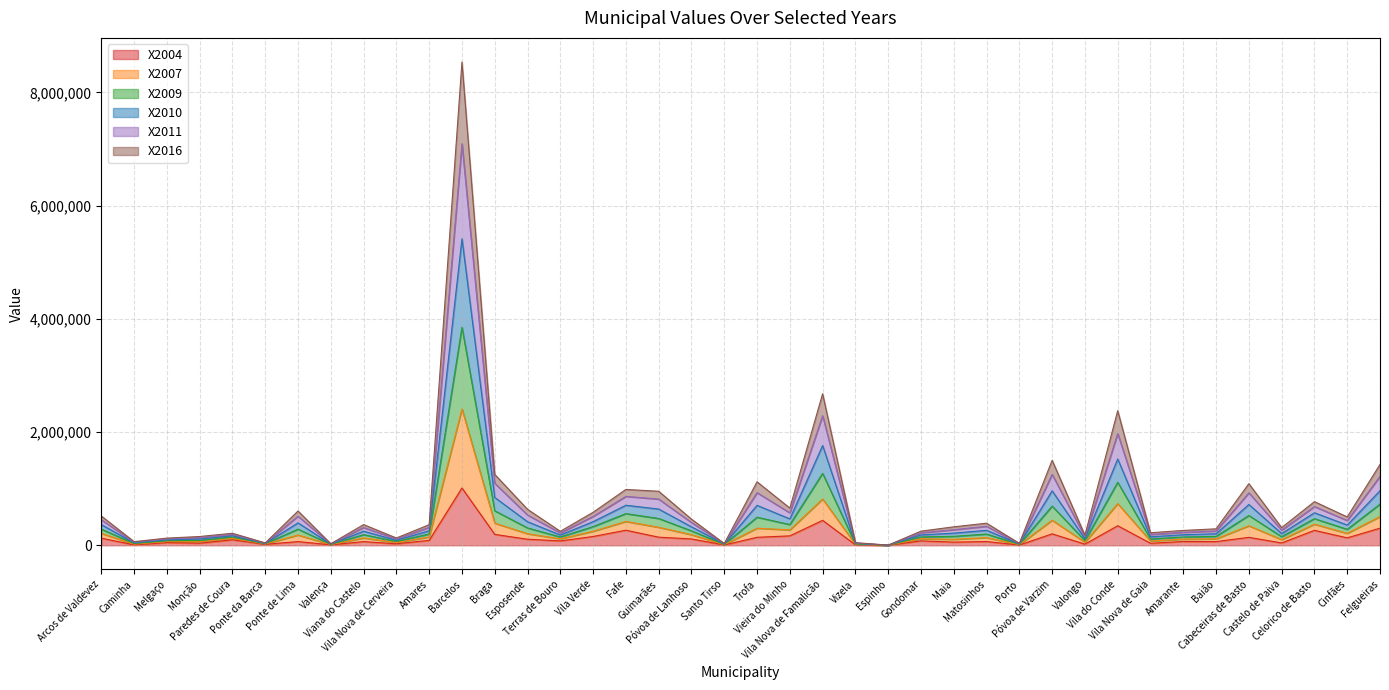

What is the label of the 26th point from the left?

Gondomar